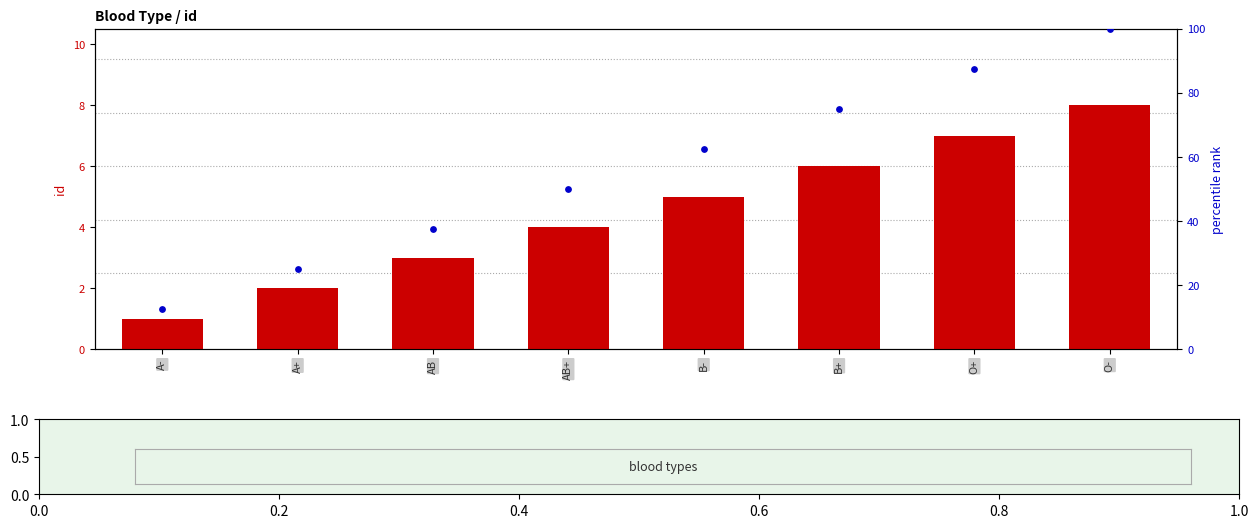

Which series has the widest spread of Y values?

percentile rank within the sample